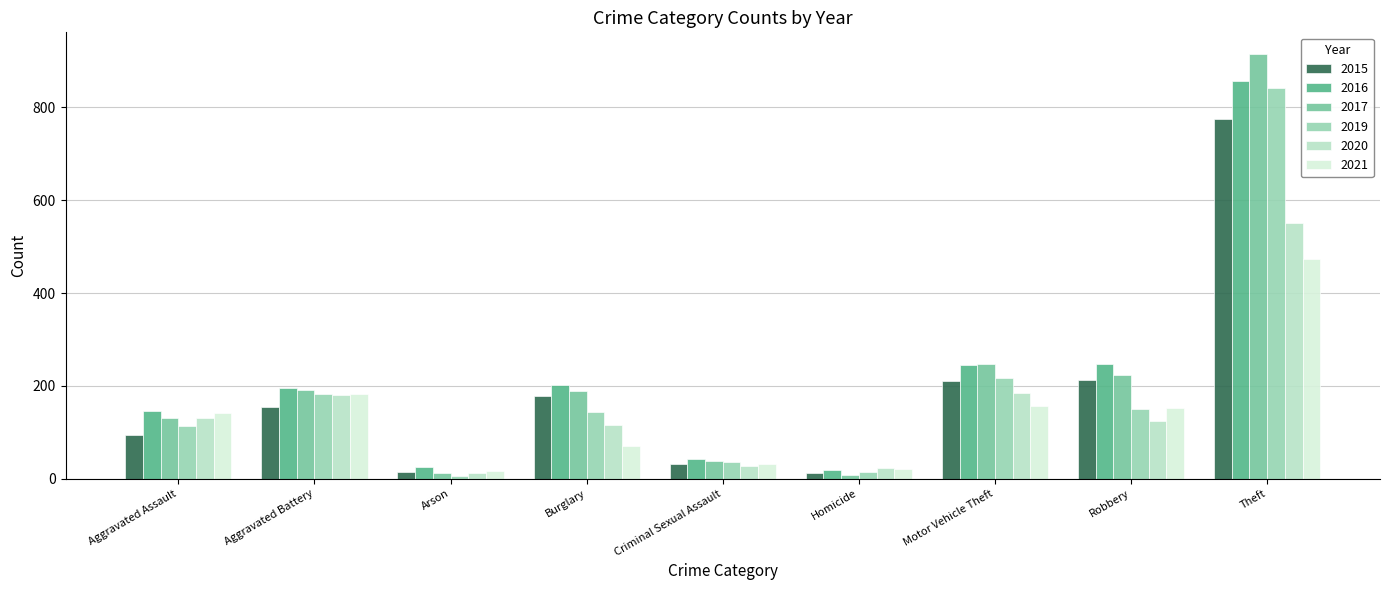

What is the maximum value shown in the chart?

916